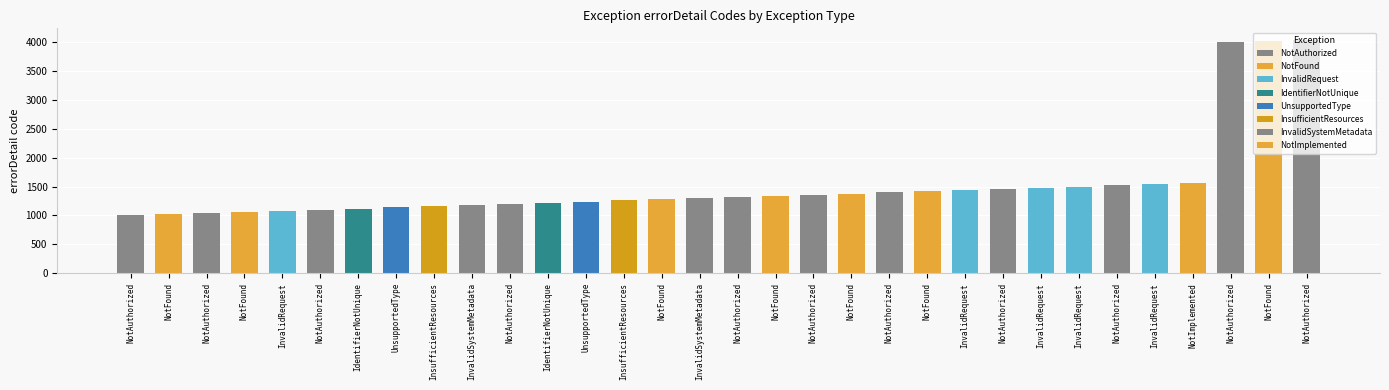

What is the maximum value shown in the chart?

4040